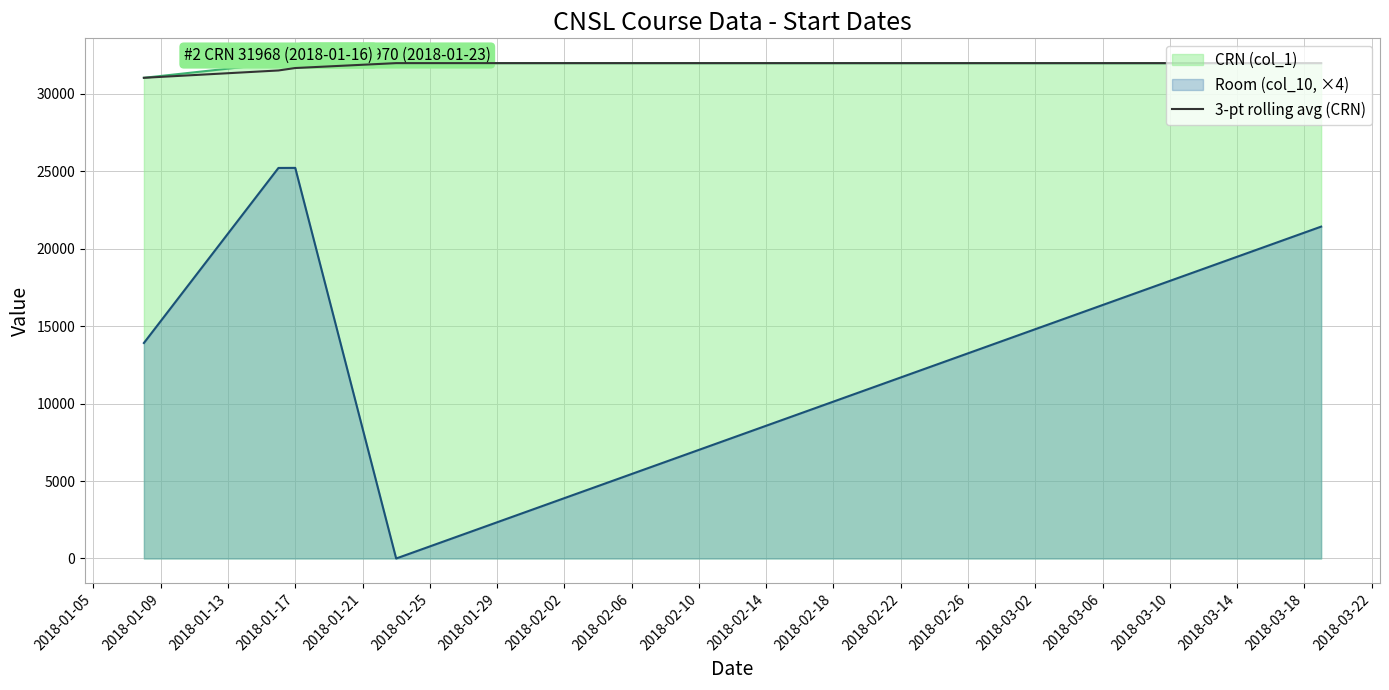

True or false: 3-pt rolling avg (CRN) and Room (col_10, ×4) intersect in this chart.

False